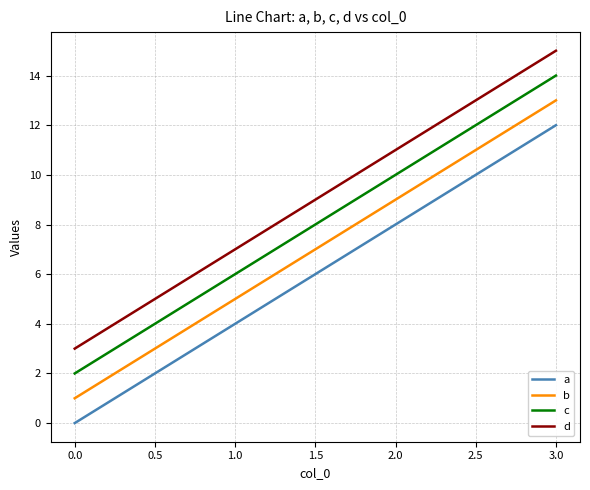

True or false: c and d intersect in this chart.

False